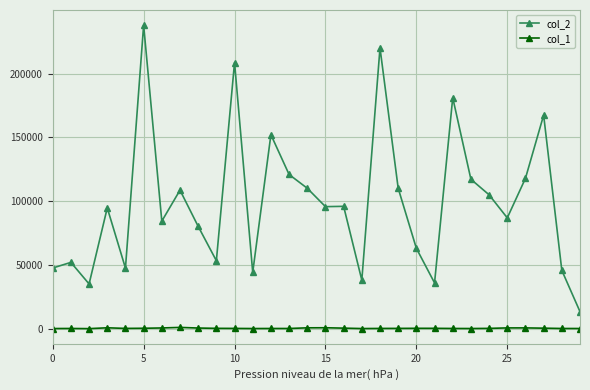

Which series has the widest spread of values?

col_2